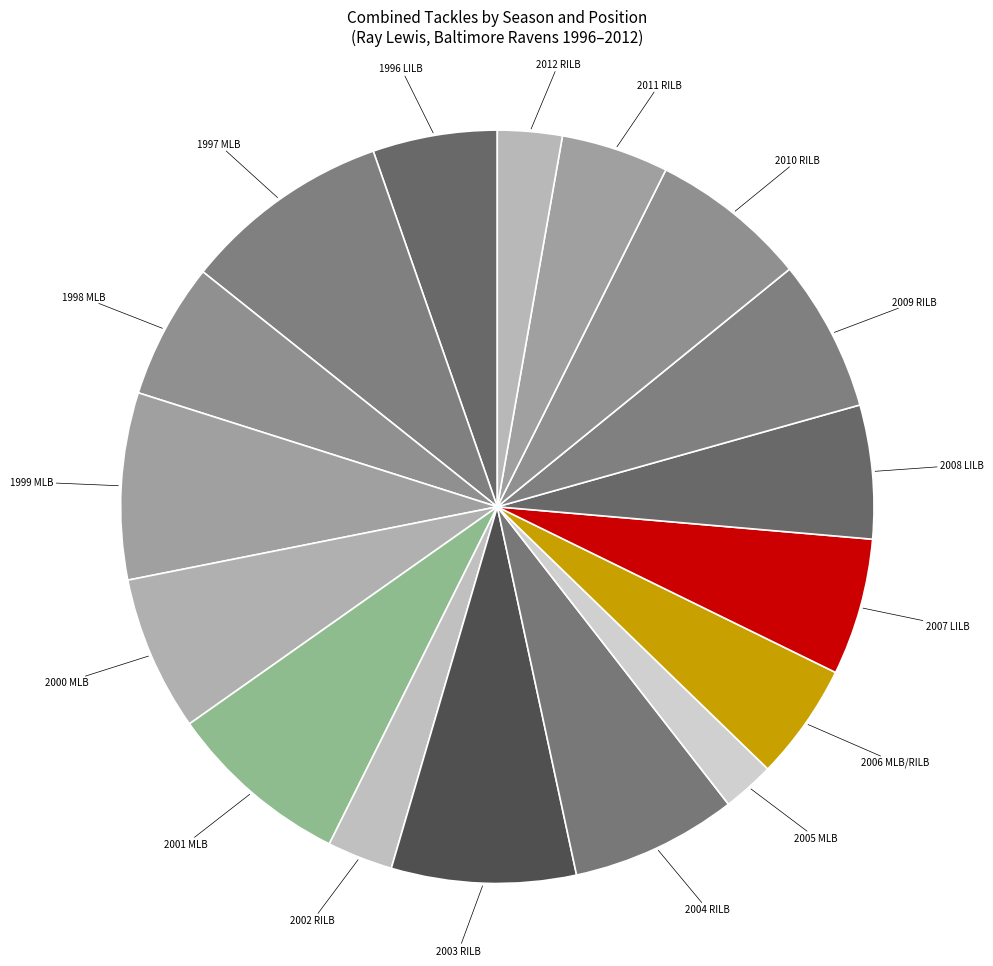

What is the largest slice in the pie chart?

1997 MLB